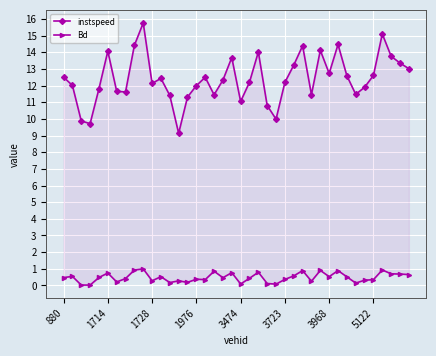

At which category does Bd reach its first local peak?

1714